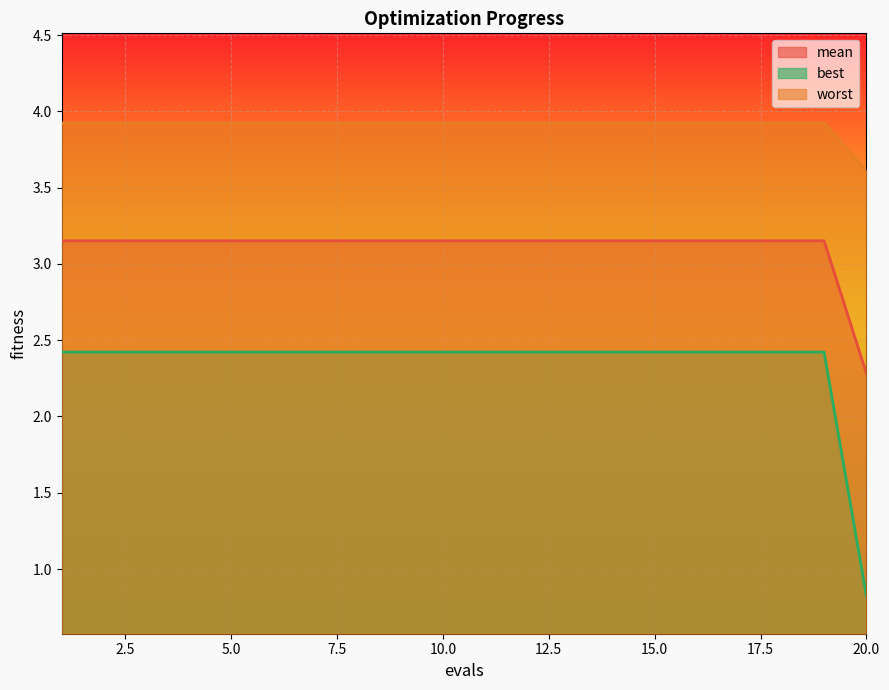

Is the value of best at 2 greater than the value of worst at 12?

No